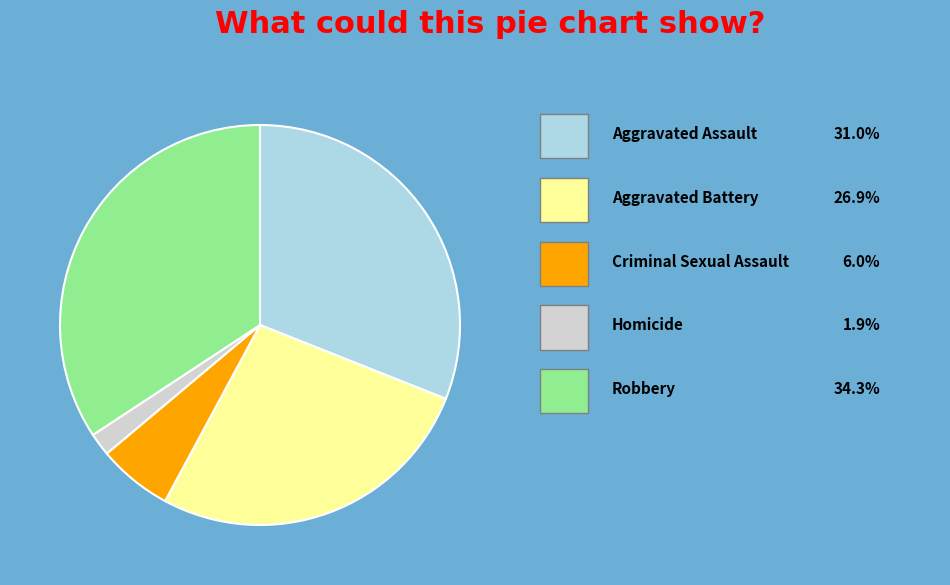

How many slices are in this pie chart?

5